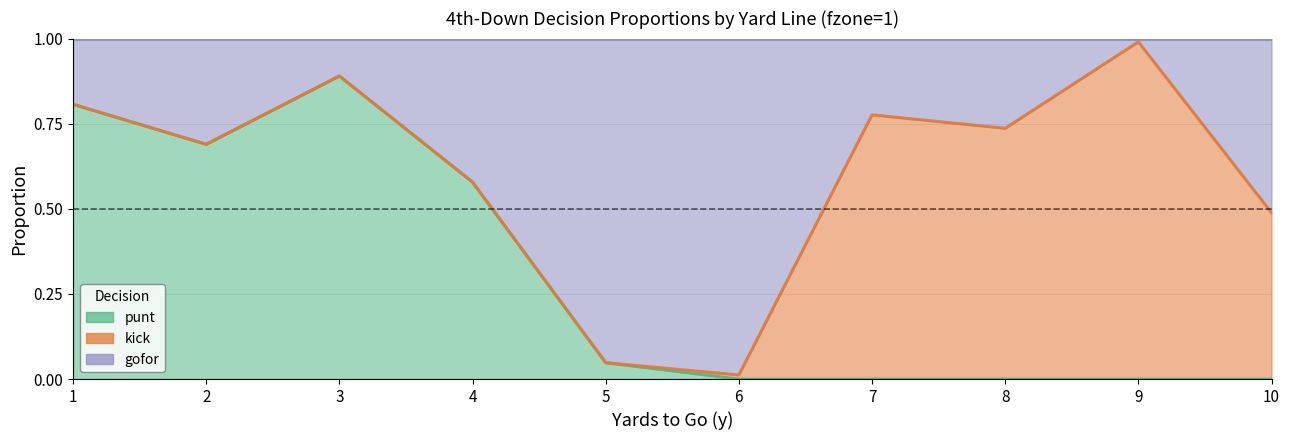

At which label is punt closest to 0?

6